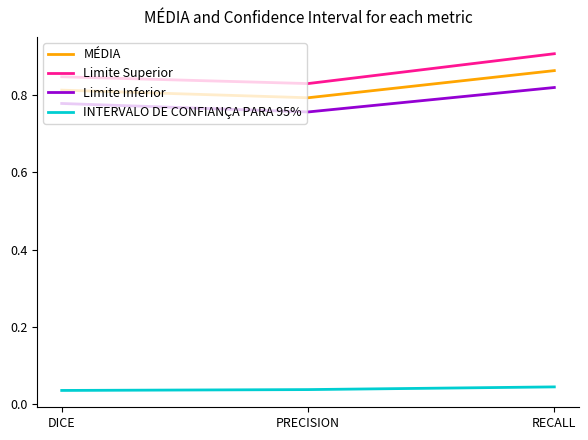

List the series in order of their peak value, highest first.

Limite Superior, MÉDIA, Limite Inferior, INTERVALO DE CONFIANÇA PARA 95%